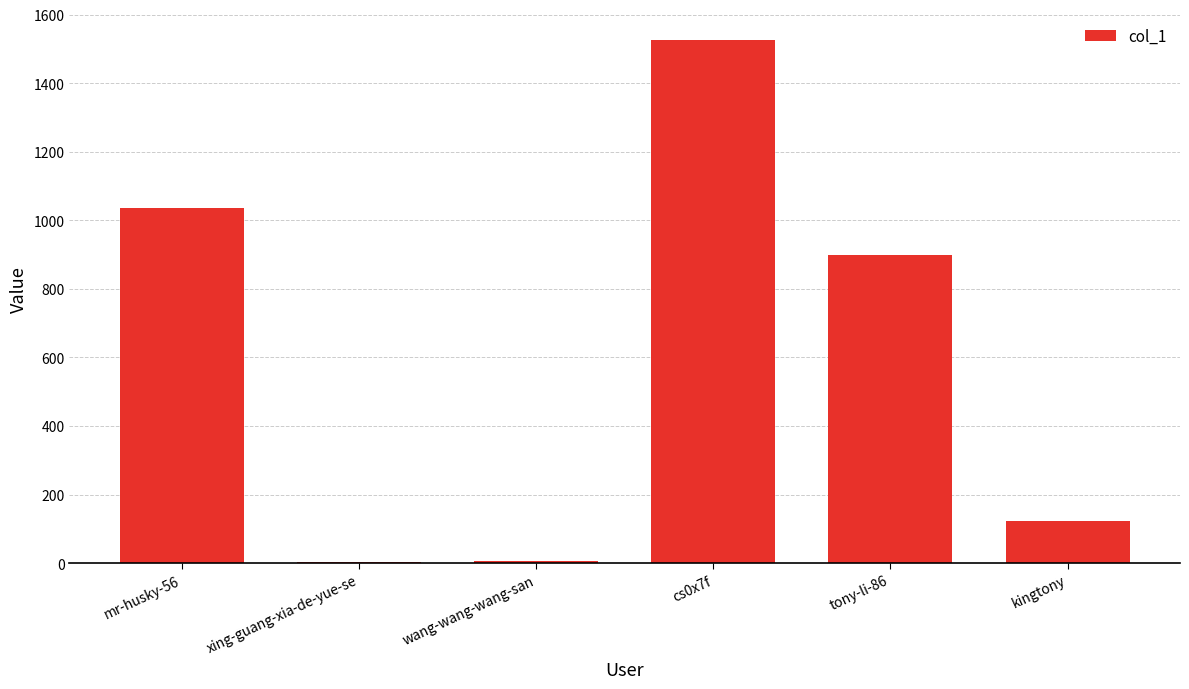

Where is the data nearest to the value 763?

tony-li-86